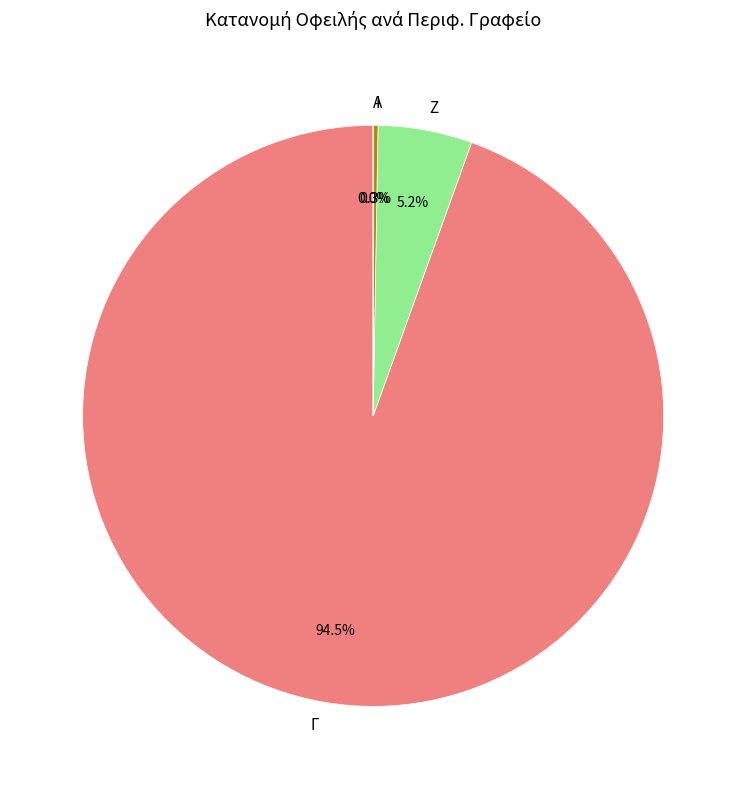

Which has a higher value, Ζ or Γ?

Γ